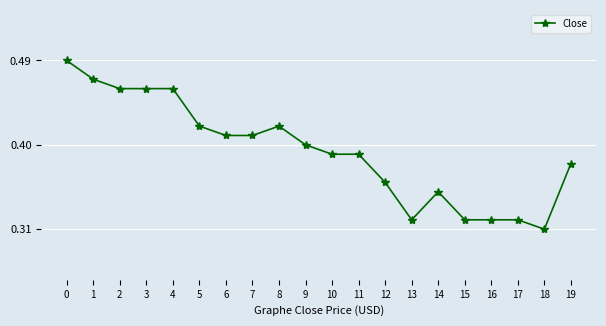

Which category has the lowest value across all series?

18